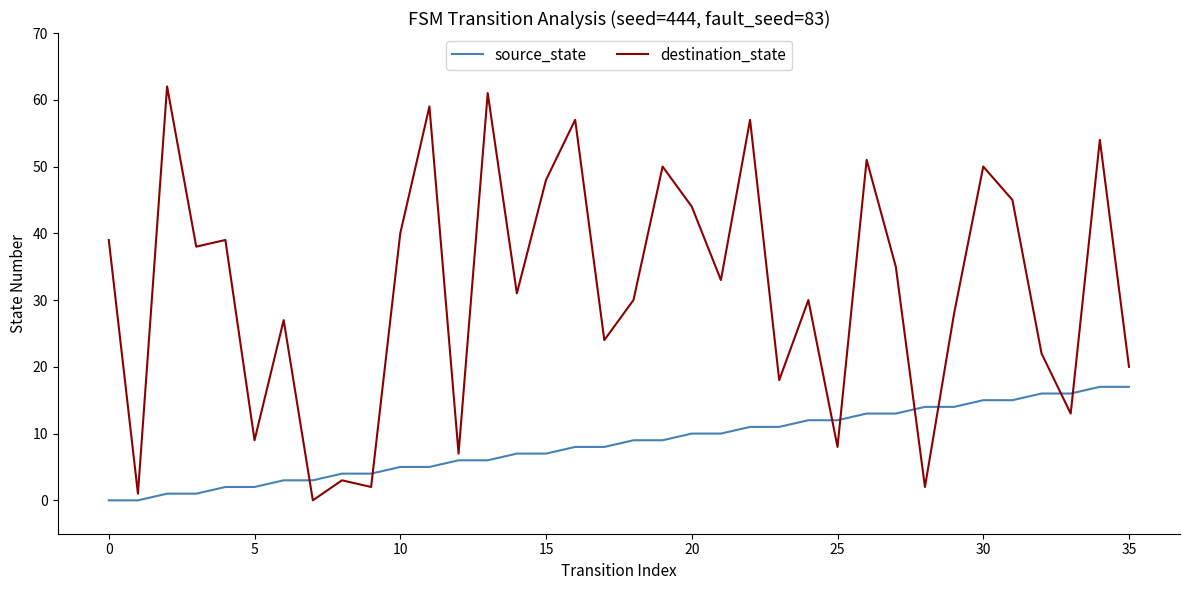

True or false: destination_state has more than 0 points higher than both neighbors.

True